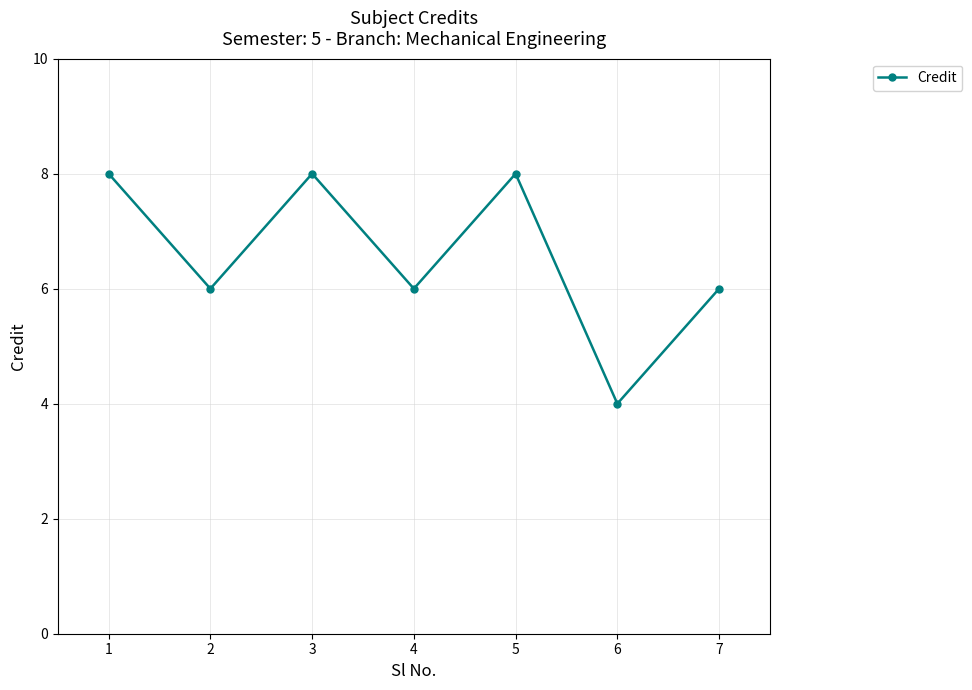

What is the sum of the values at 6 and 2?

10